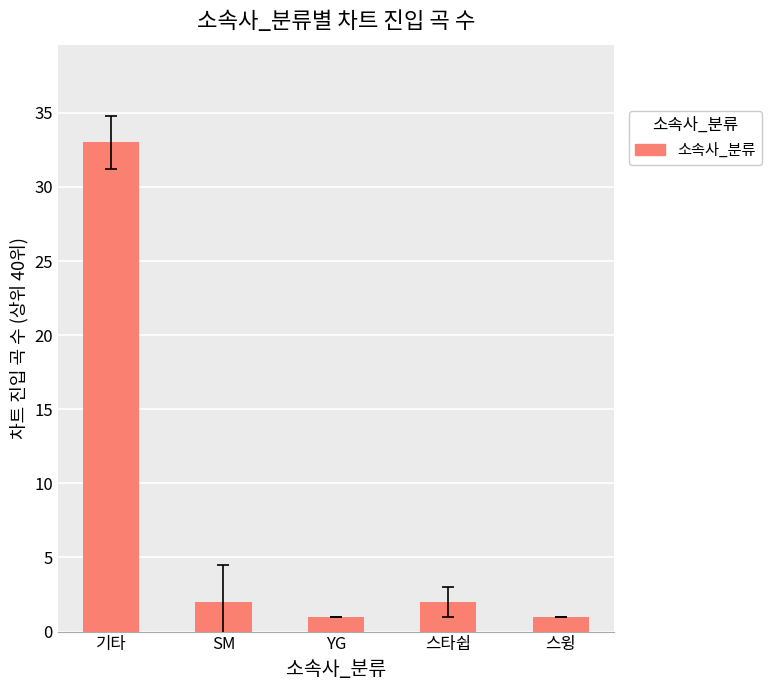

What is the change in value from SM to YG?

-1